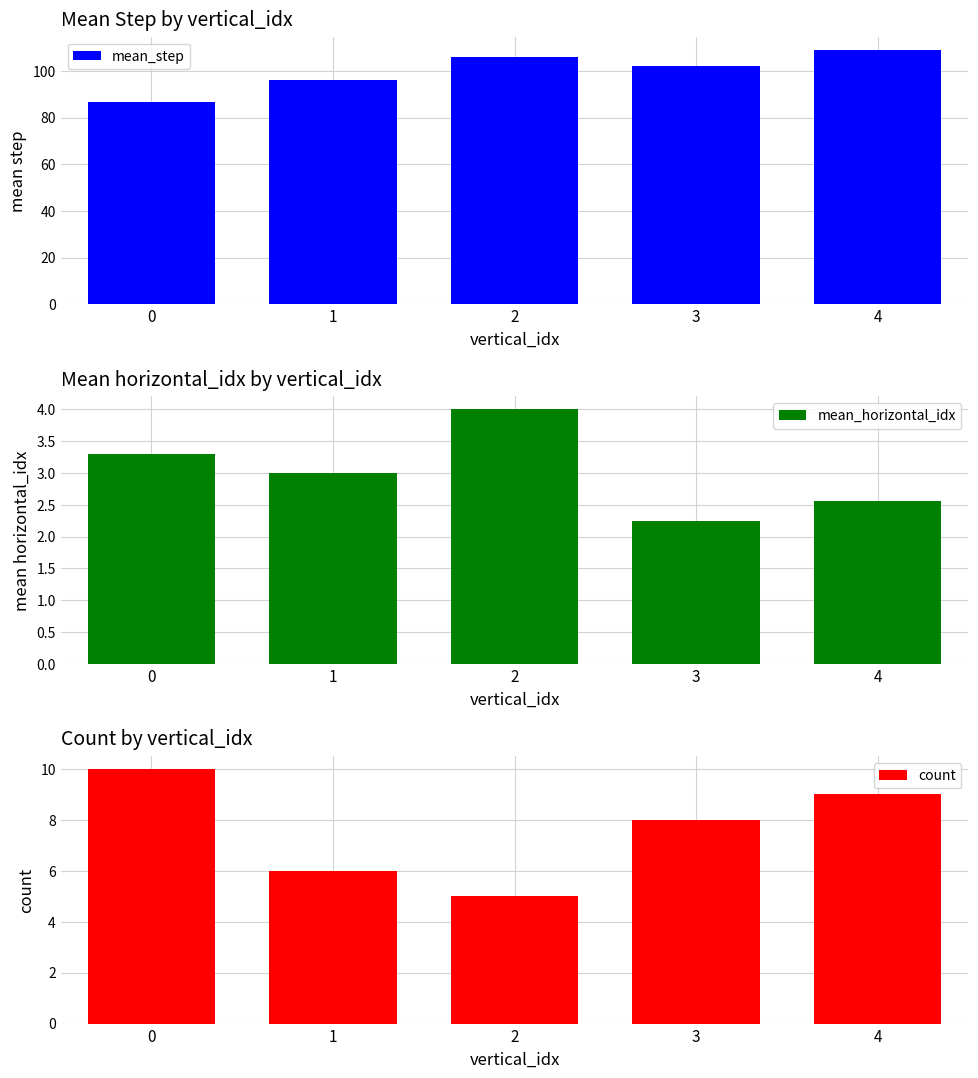

The value of count at 4 is 9.0. True or false?

True